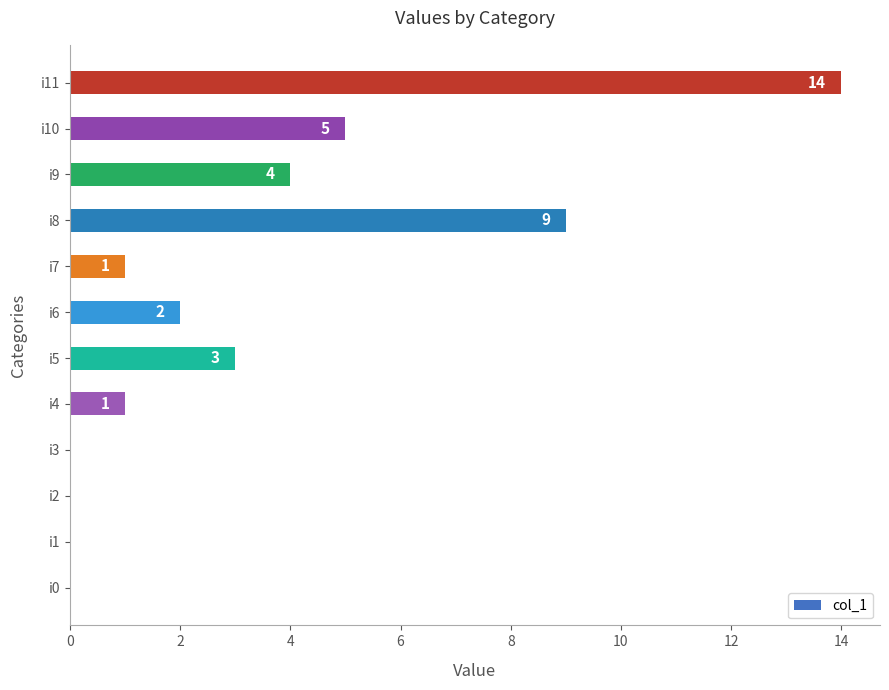

How many values are above zero?

8